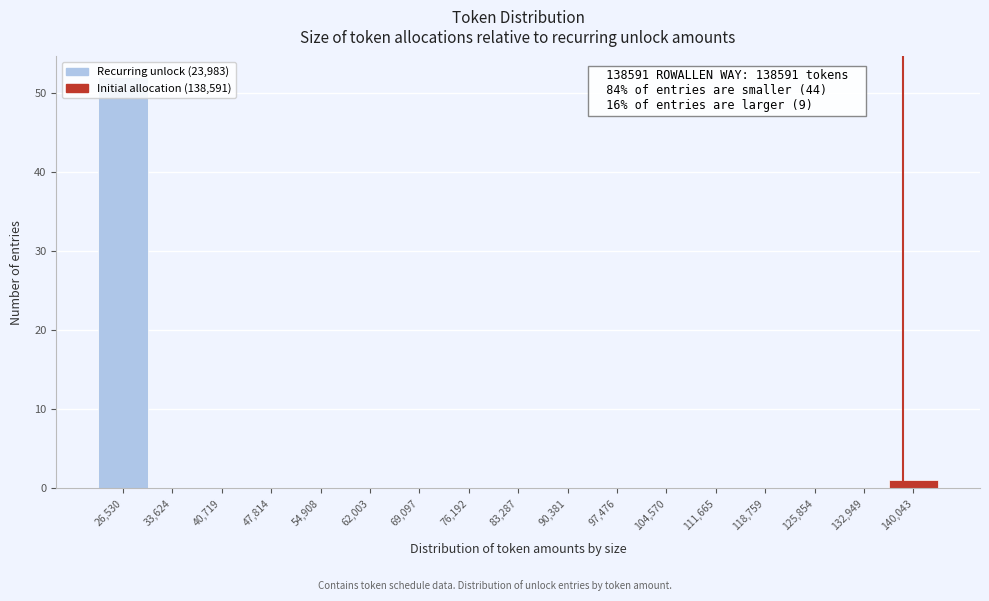

Over which range of the x-axis is the bar tallest?

23000 to 30000